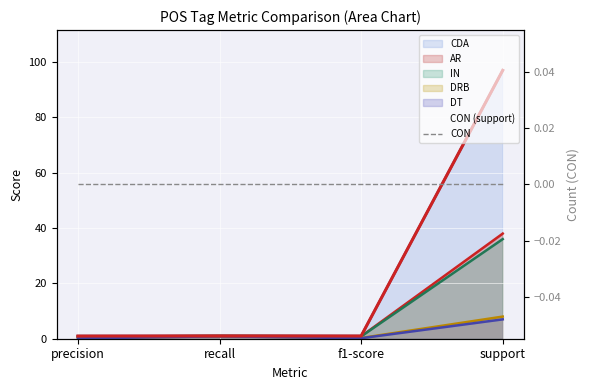

What is the difference between the DRB values at f1-score and support?

7.7